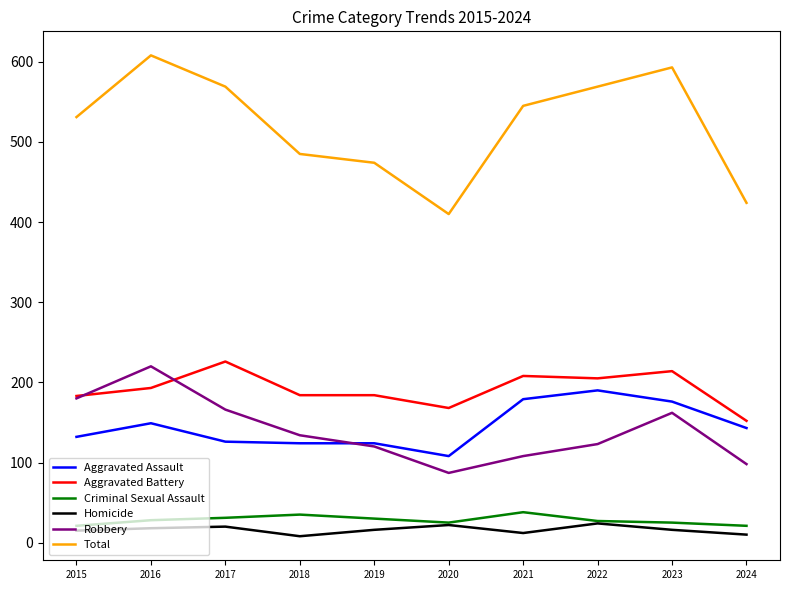

What is the sum of the Homicide values at 2019 and 2022?

40